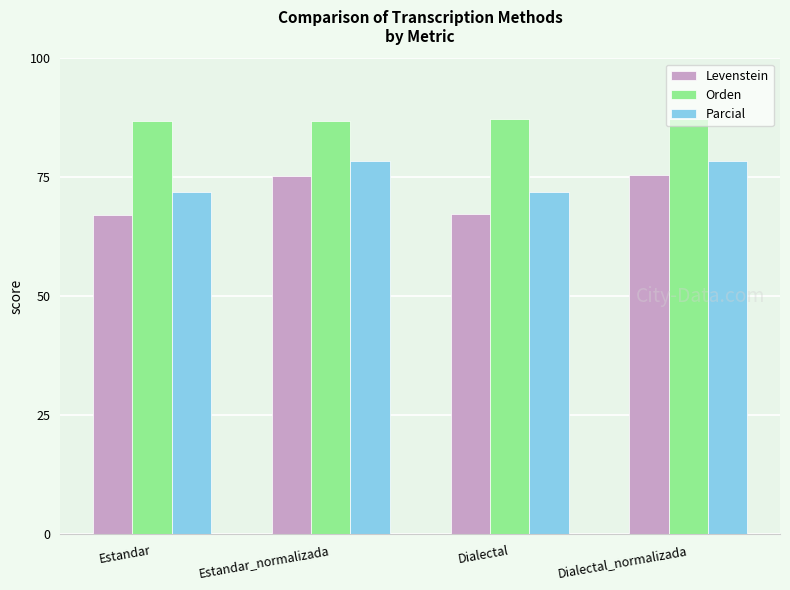

What is the sum of the Levenstein values at Dialectal_normalizada and Estandar?

142.7